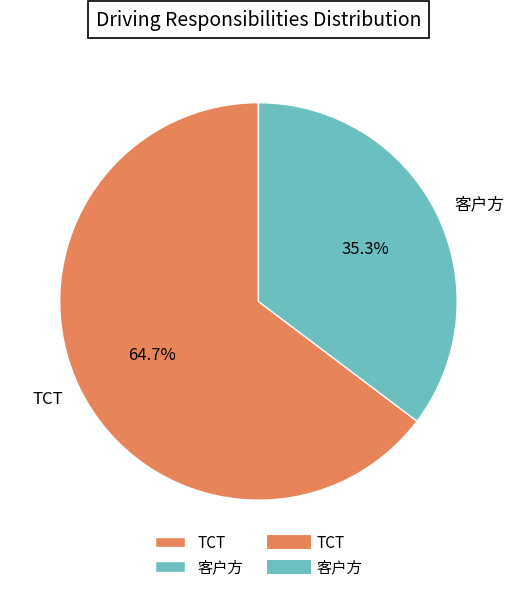

To the nearest percent, what is the difference between the 客户方 and TCT slice percentages?

29%